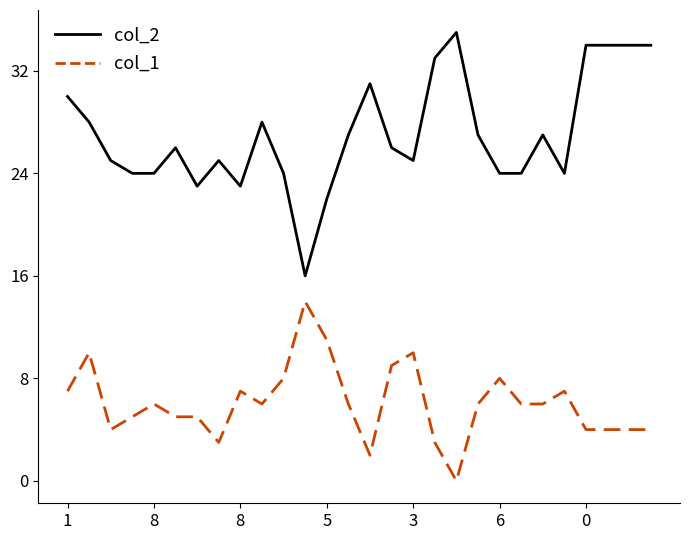

Rank the series by their maximum value, from lowest to highest.

col_1, col_2